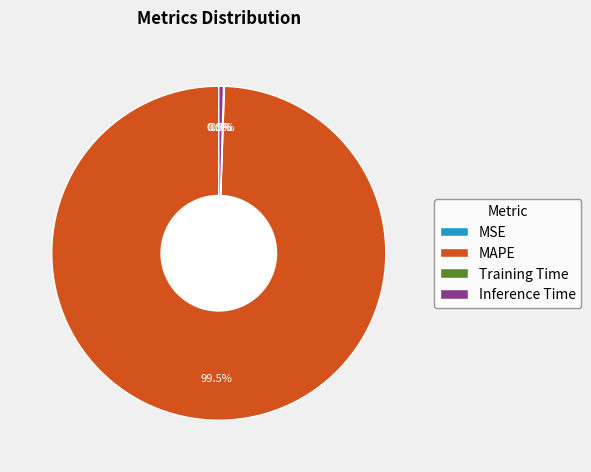

Which category has the biggest portion of the pie?

MAPE